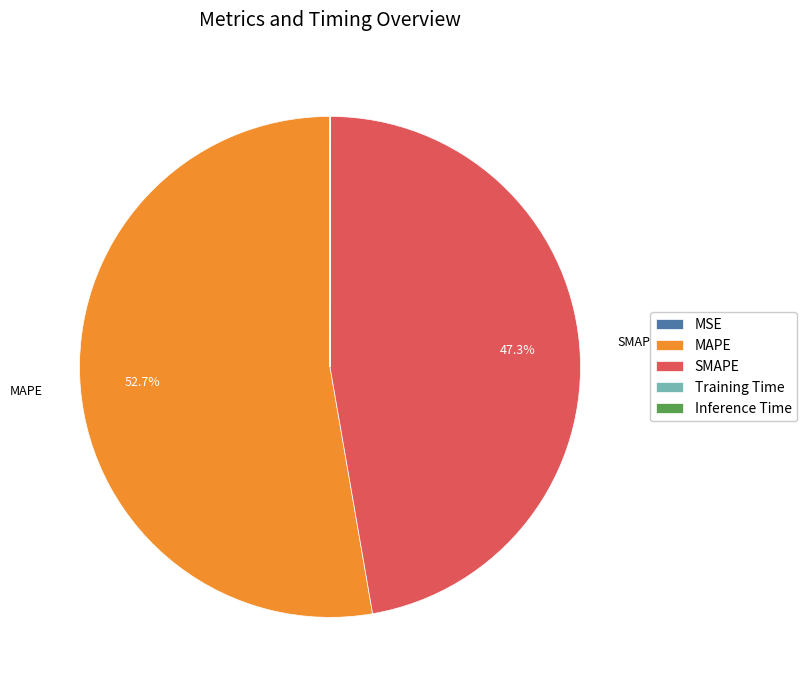

Which has a higher value, SMAPE or MAPE?

MAPE